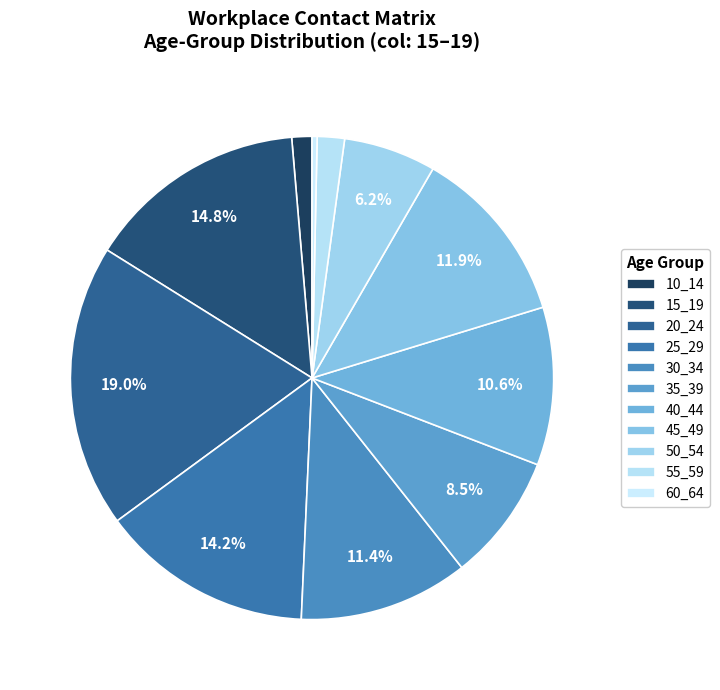

To the nearest percent, what portion does 25_29 represent?

14%